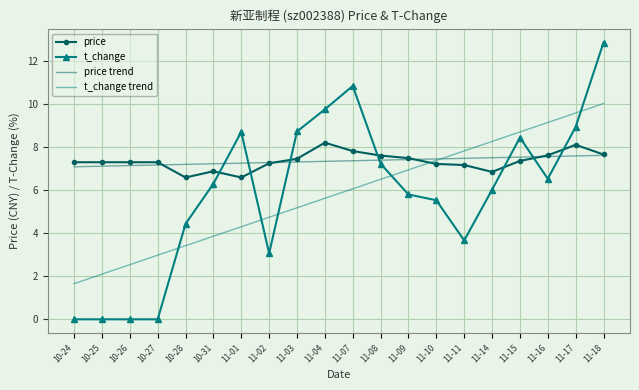

At which label does t_change trend reach its peak?

11-18